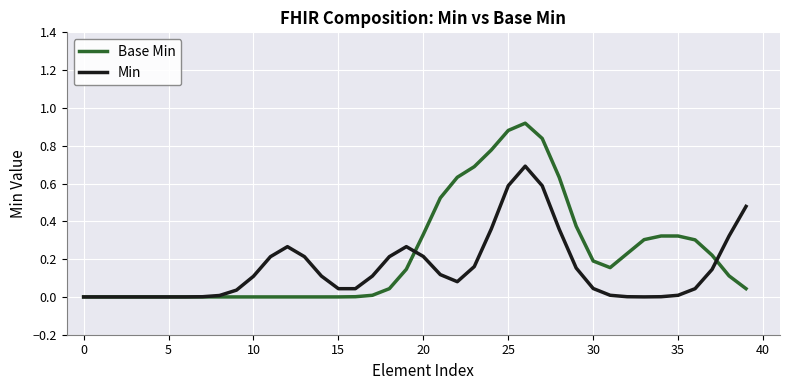

What is the difference between the maximum and minimum values in the Min series?

0.7